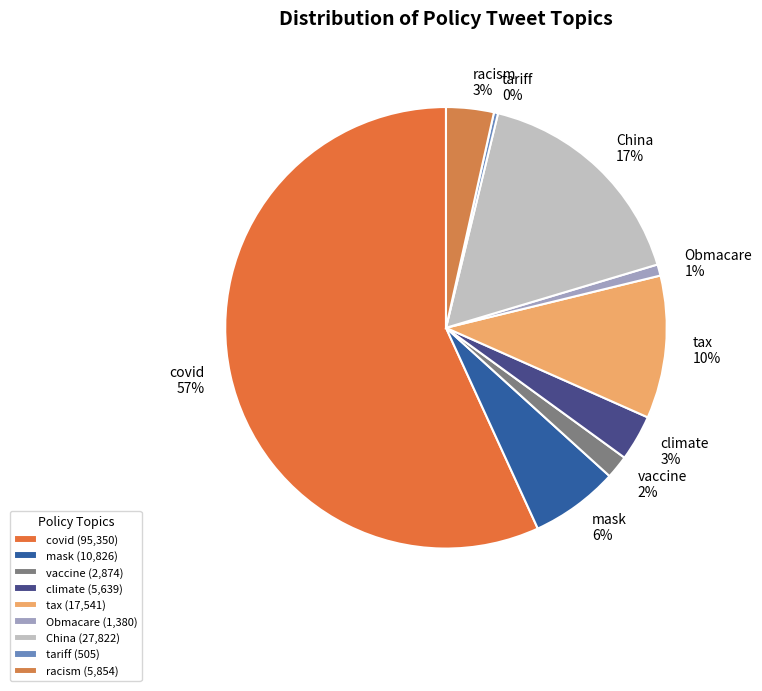

Which has a higher value, climate or mask?

mask